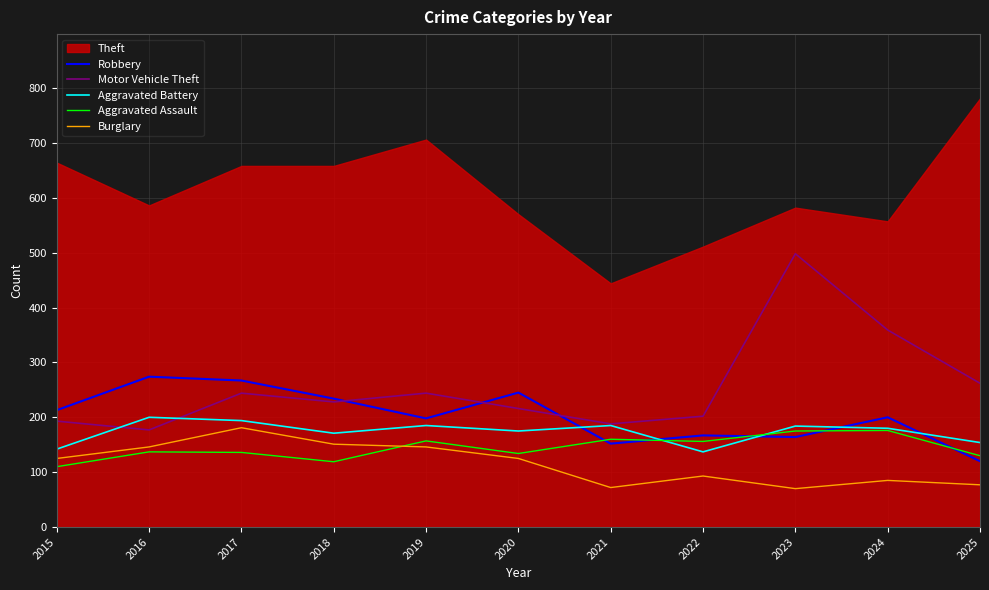

How many values in the Aggravated Assault series are below 137?

5